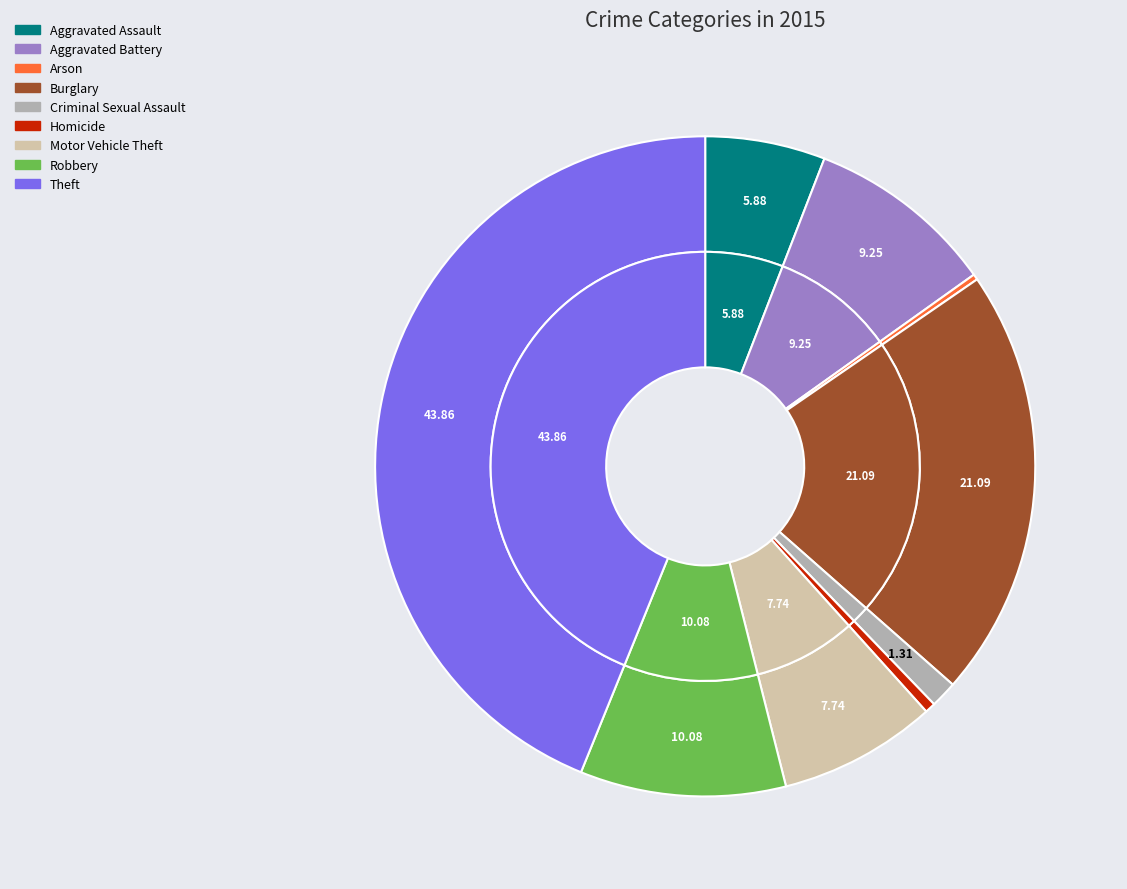

To the nearest percent, what portion does Aggravated Battery represent?

9%